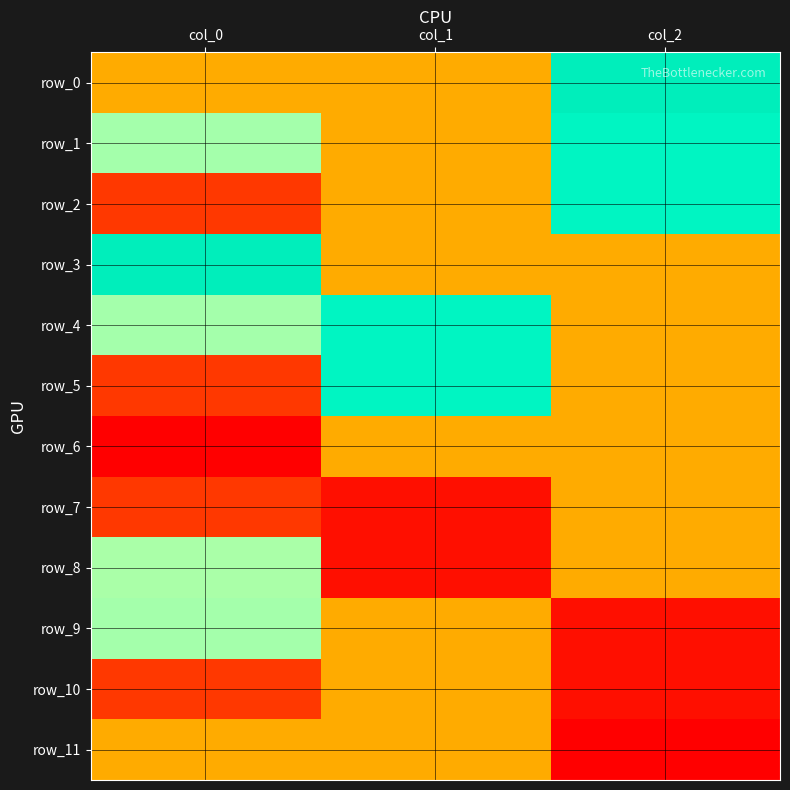

At which category does the chart reach its minimum across all series?

col_0